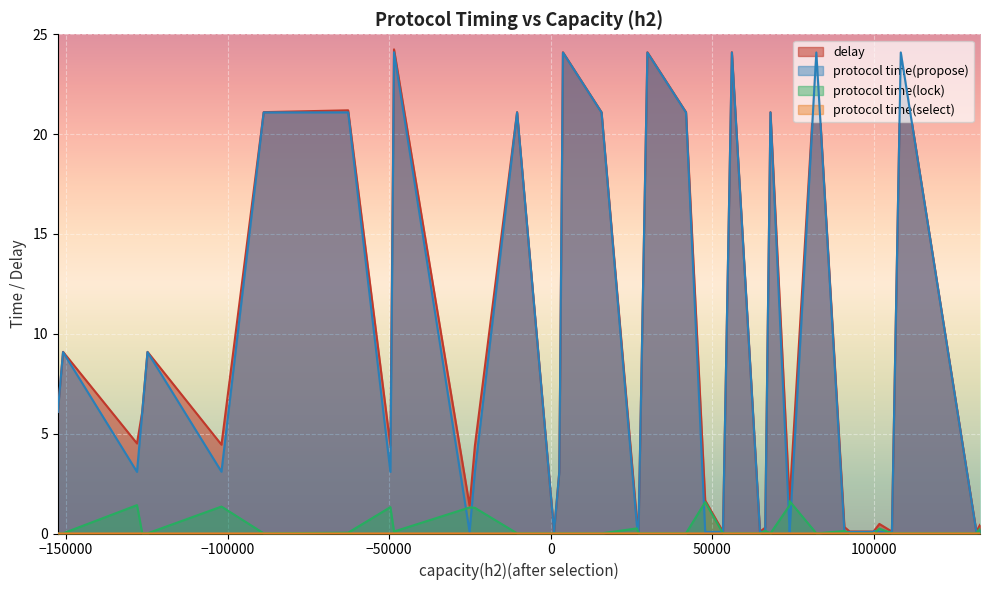

How many categories are shown in the chart?

40